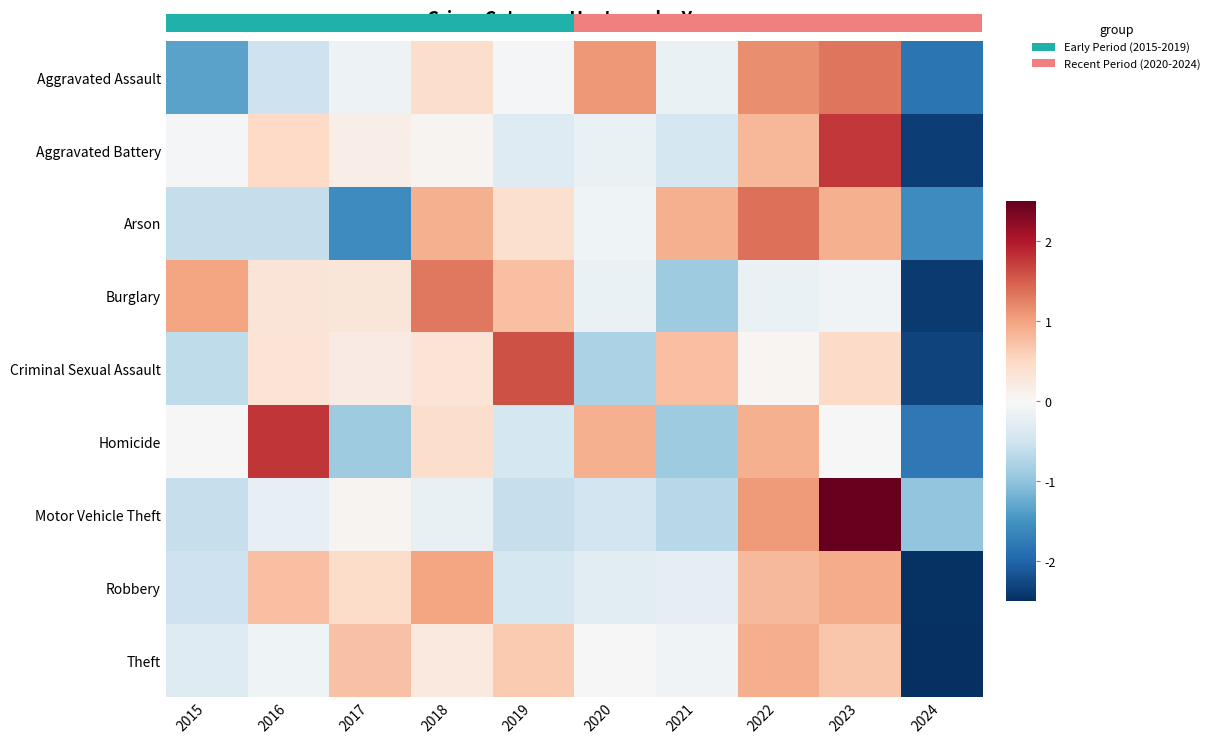

Is the value of Motor Vehicle Theft at 2017 greater than the value of Theft at 2023?

No